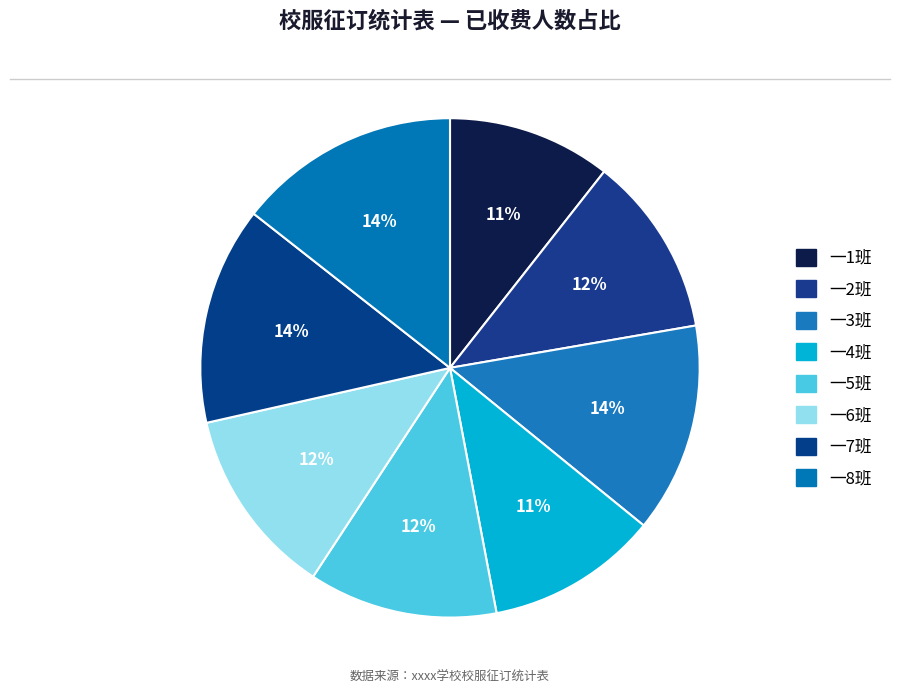

Count the number of slices in the pie.

8